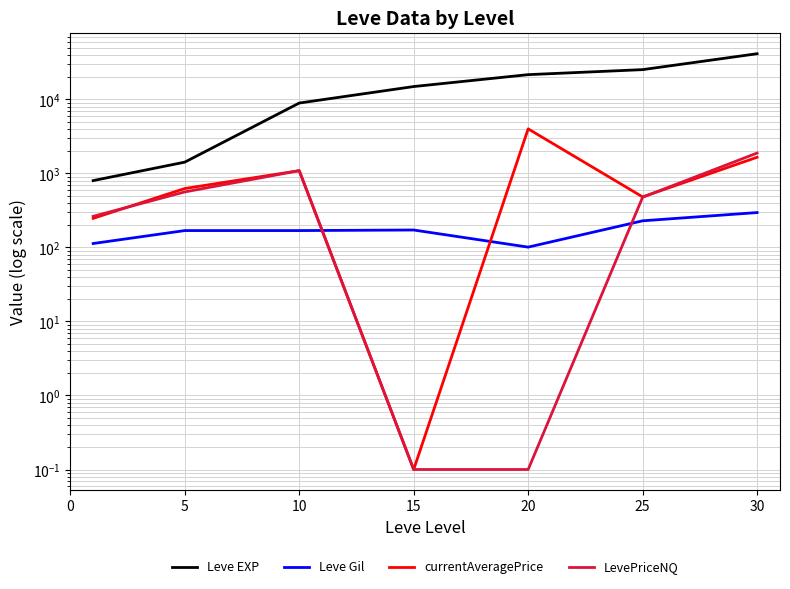

Where is the first local minimum for currentAveragePrice?

15